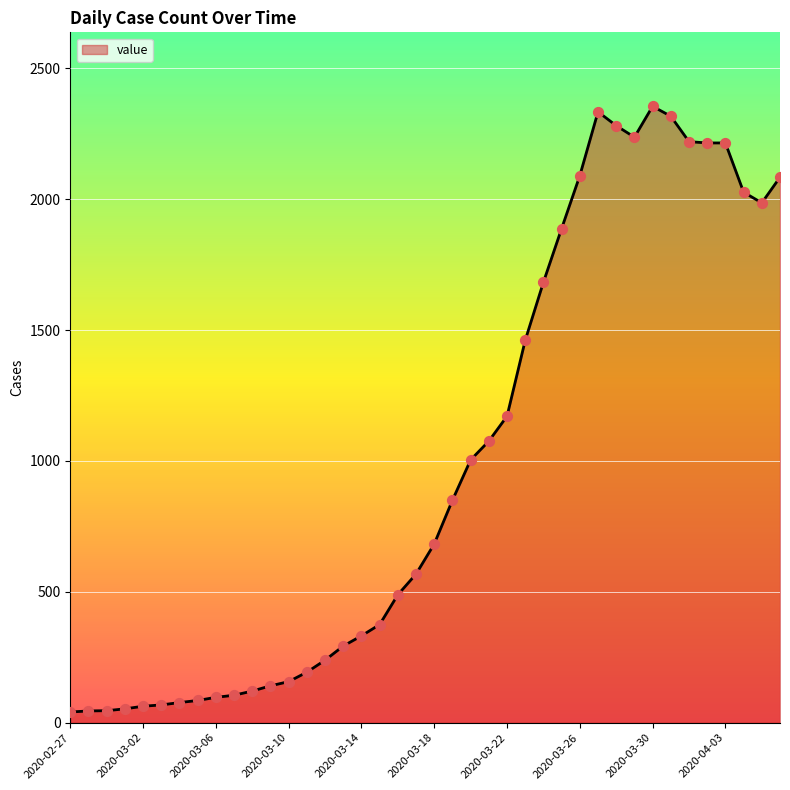

What is the greatest value displayed?

2355